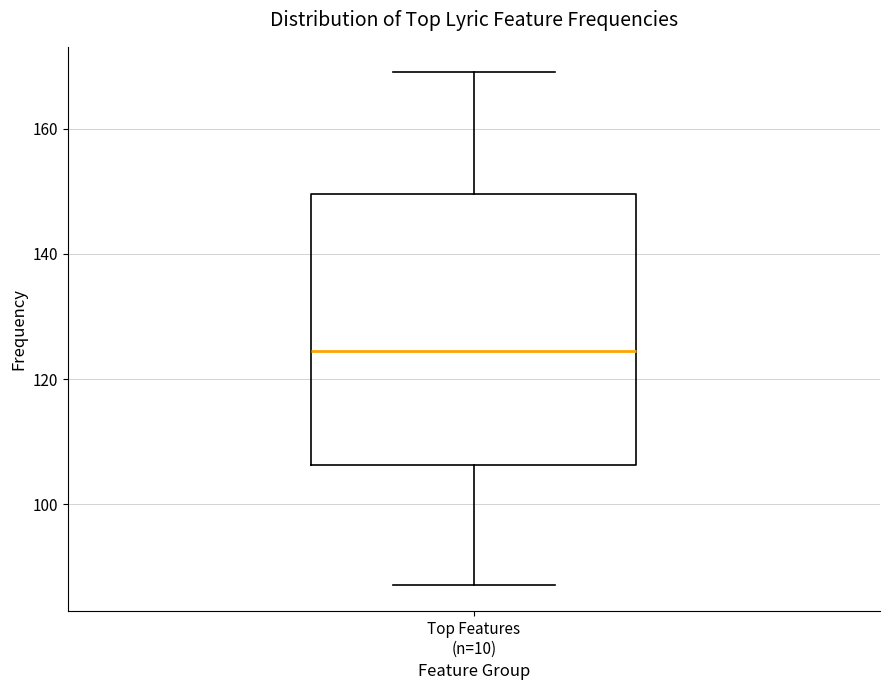

Where does the median line of the box for Top Features (n=10) sit on the y-axis? The values are not printed on the chart, so give them approximately, as read against the axis.

124